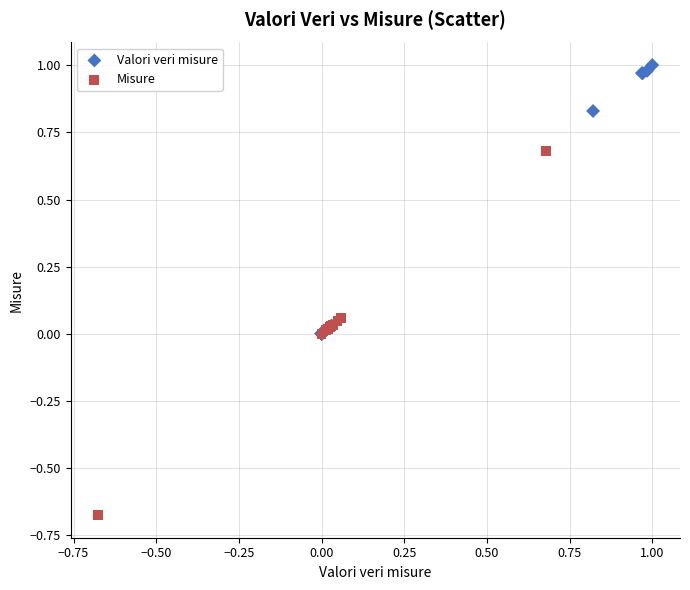

Which series contains the highest Y value?

Valori veri misure